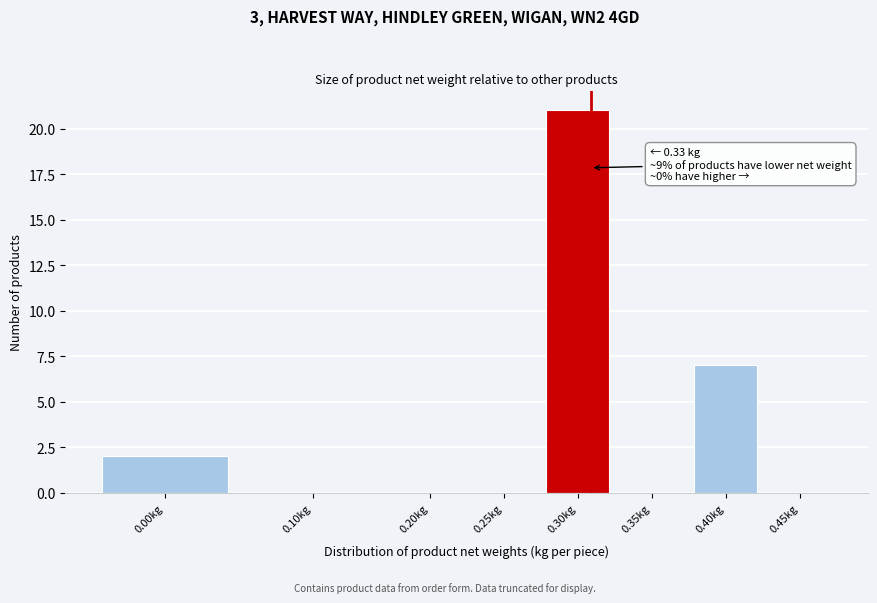

Reading left to right, list all the values displayed in this chart.

0.00kg=2	0.10kg=0	0.20kg=0	0.25kg=0	0.30kg=21	0.35kg=0	0.40kg=7	0.45kg=0